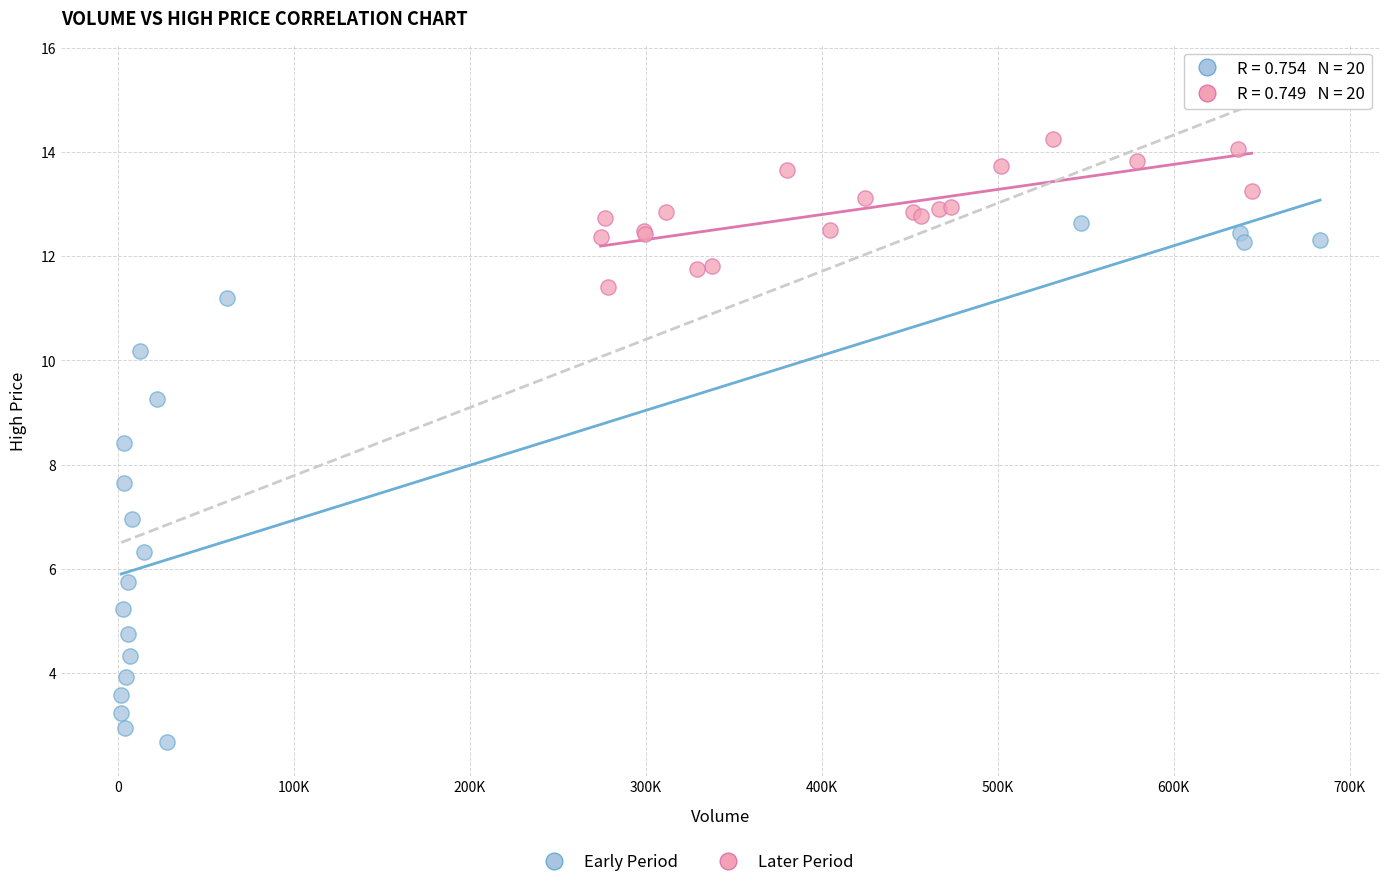

Which series has the largest Y range (max minus min)?

Early Period